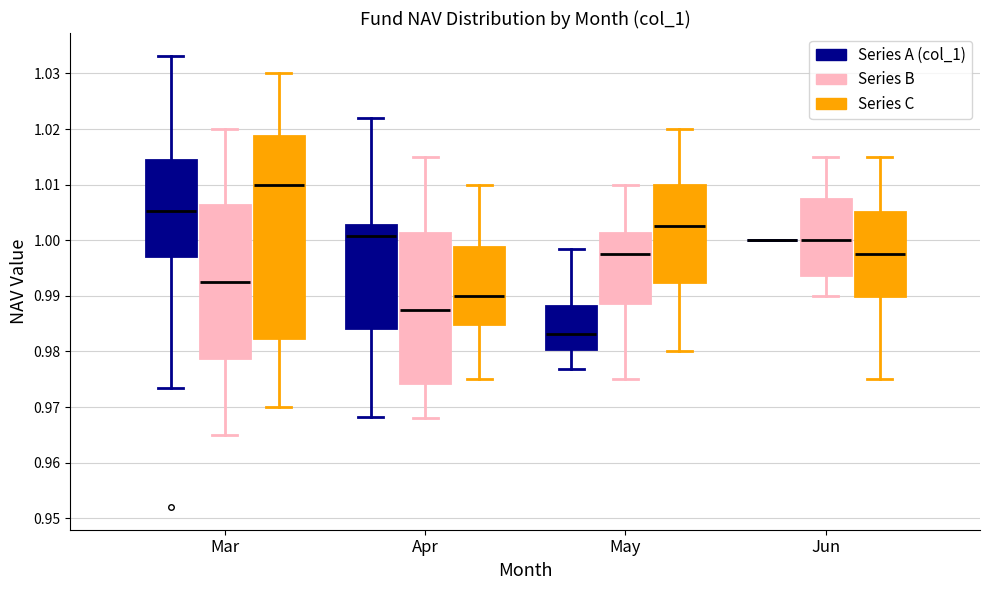

Reading left to right, read every box against the y-axis: the position of its median line, the range the box covers, and the ends of its whiskers. The values are not printed on the chart, so give them approximately, as read against the axis.

Mar (Series A (col_1)): median 1.005, box 0.997 to 1.014, whiskers 0.974 to 1.033
Mar (Series B): median 0.993, box 0.979 to 1.006, whiskers 0.965 to 1.020
Mar (Series C): median 1.010, box 0.983 to 1.019, whiskers 0.970 to 1.030
Apr (Series A (col_1)): median 1.001, box 0.984 to 1.003, whiskers 0.968 to 1.022
Apr (Series B): median 0.988, box 0.974 to 1.001, whiskers 0.968 to 1.015
Apr (Series C): median 0.990, box 0.985 to 0.999, whiskers 0.975 to 1.010
May (Series A (col_1)): median 0.983, box 0.980 to 0.988, whiskers 0.977 to 0.999
May (Series B): median 0.998, box 0.989 to 1.001, whiskers 0.975 to 1.010
May (Series C): median 1.003, box 0.993 to 1.010, whiskers 0.980 to 1.020
Jun (Series A (col_1)): box collapsed to a line at 1.000, whiskers 1.000 to 1.000
Jun (Series B): median 1.000, box 0.994 to 1.008, whiskers 0.990 to 1.015
Jun (Series C): median 0.998, box 0.990 to 1.005, whiskers 0.975 to 1.015